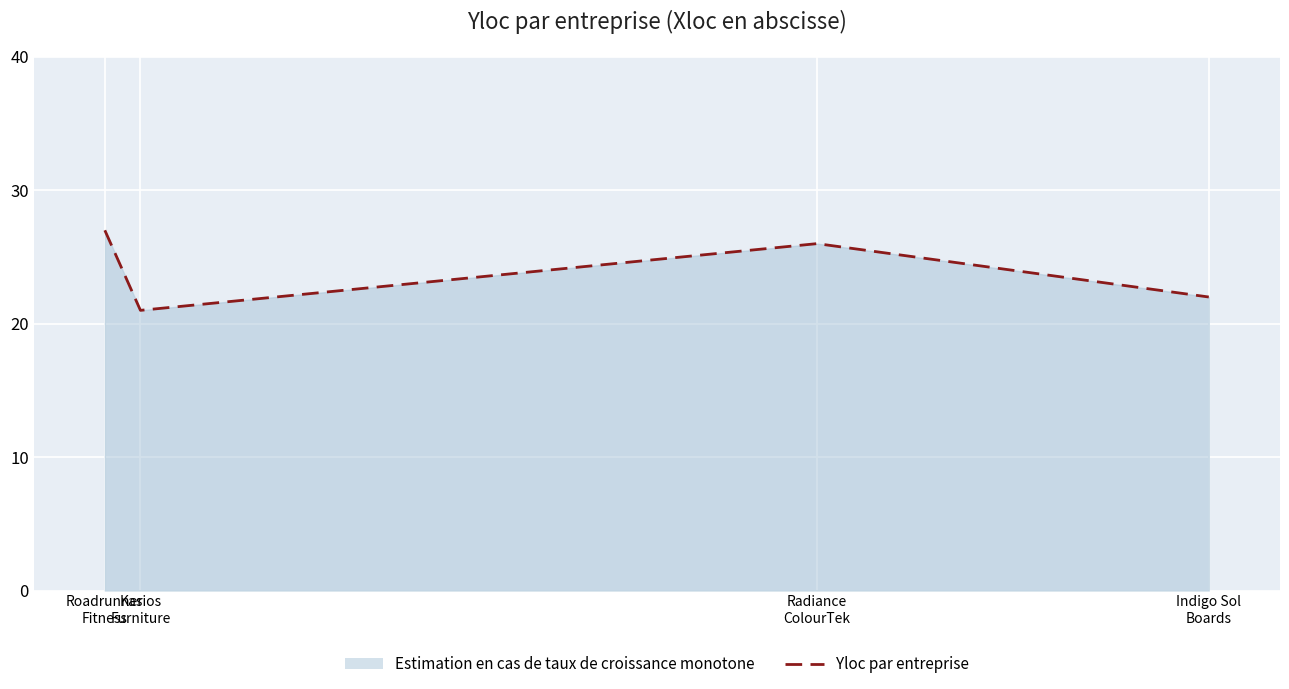

At which category does the data reach its first local valley?

Kasios
Furniture